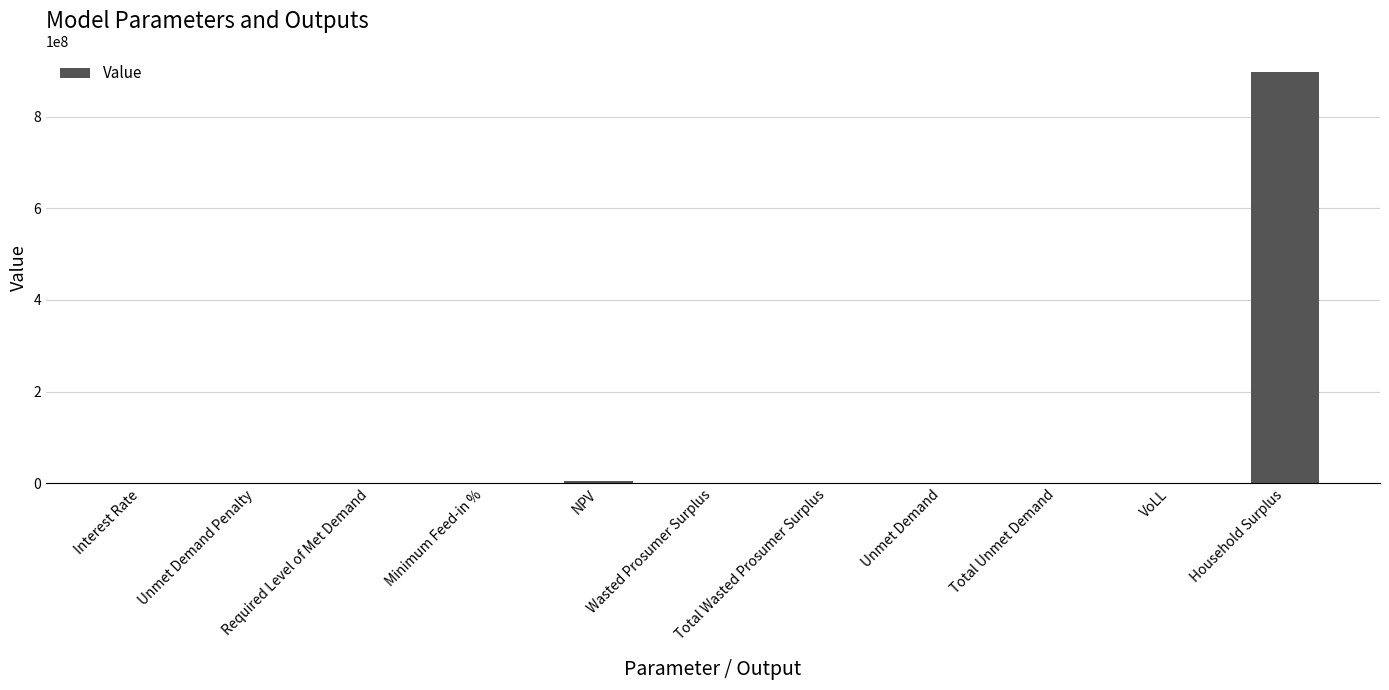

At which category does the chart reach its minimum across all series?

Unmet Demand Penalty